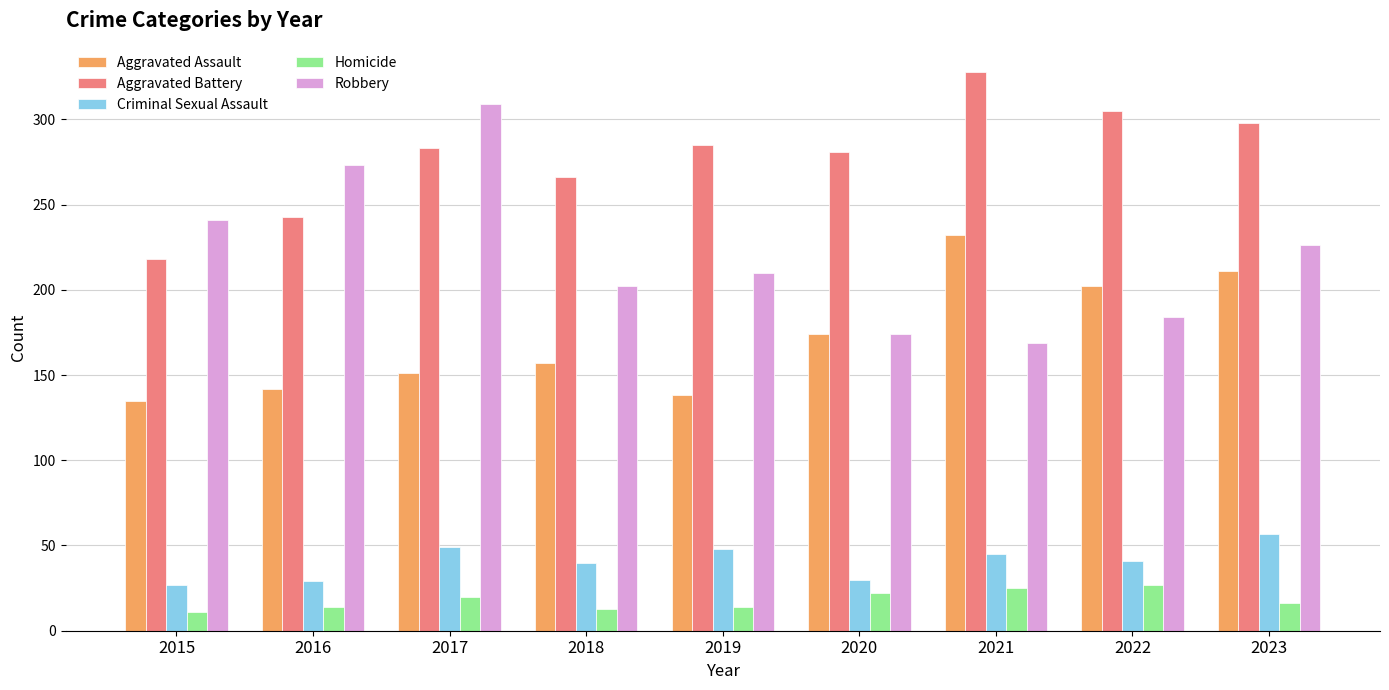

What is the spread (max minus min) of values at 2021?

303